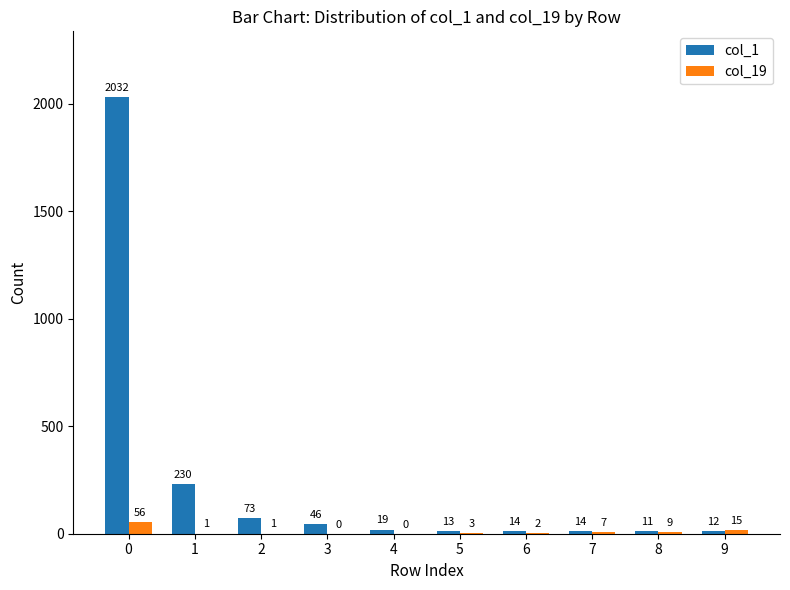

Is the value of col_19 at 6 greater than the value of col_1 at 2?

No